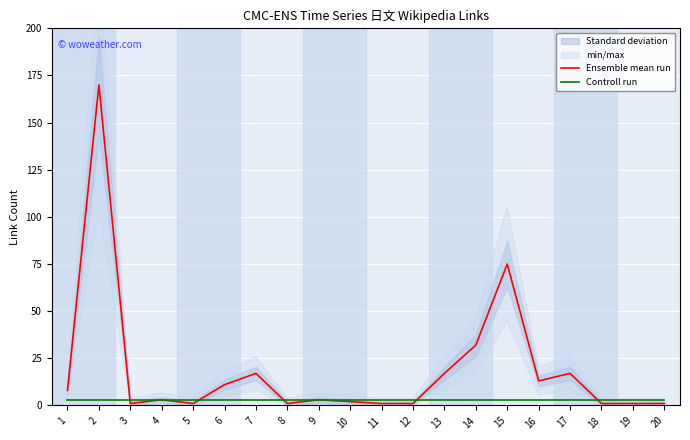

How many lines are shown in the chart?

2